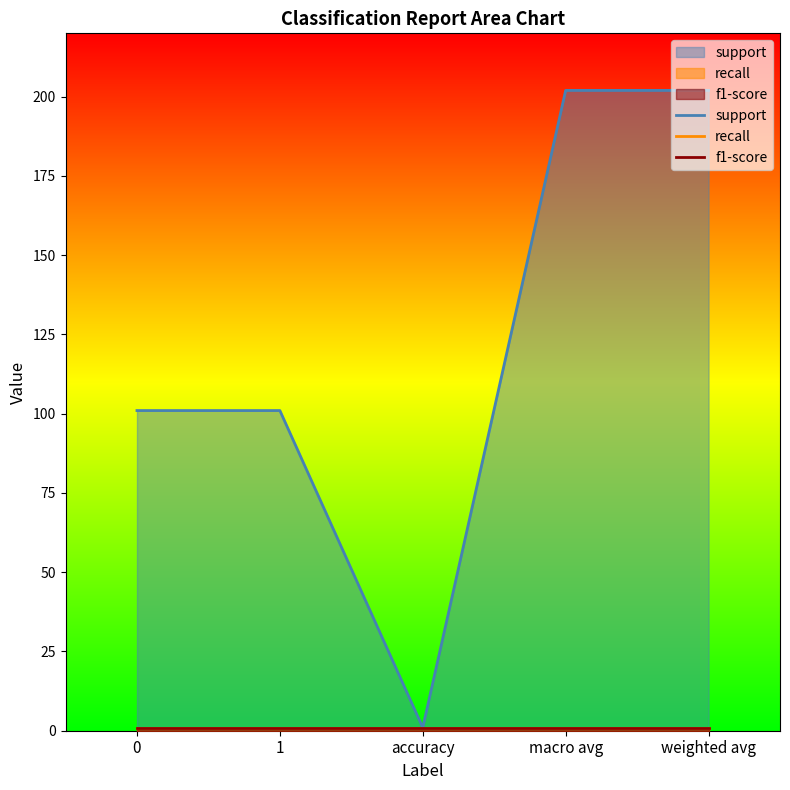

Reading left to right, what are all the values shown in this chart?

support: 101	101	1	202	202
recall: 1	1	1	1	1
f1-score: 1	1	1	1	1